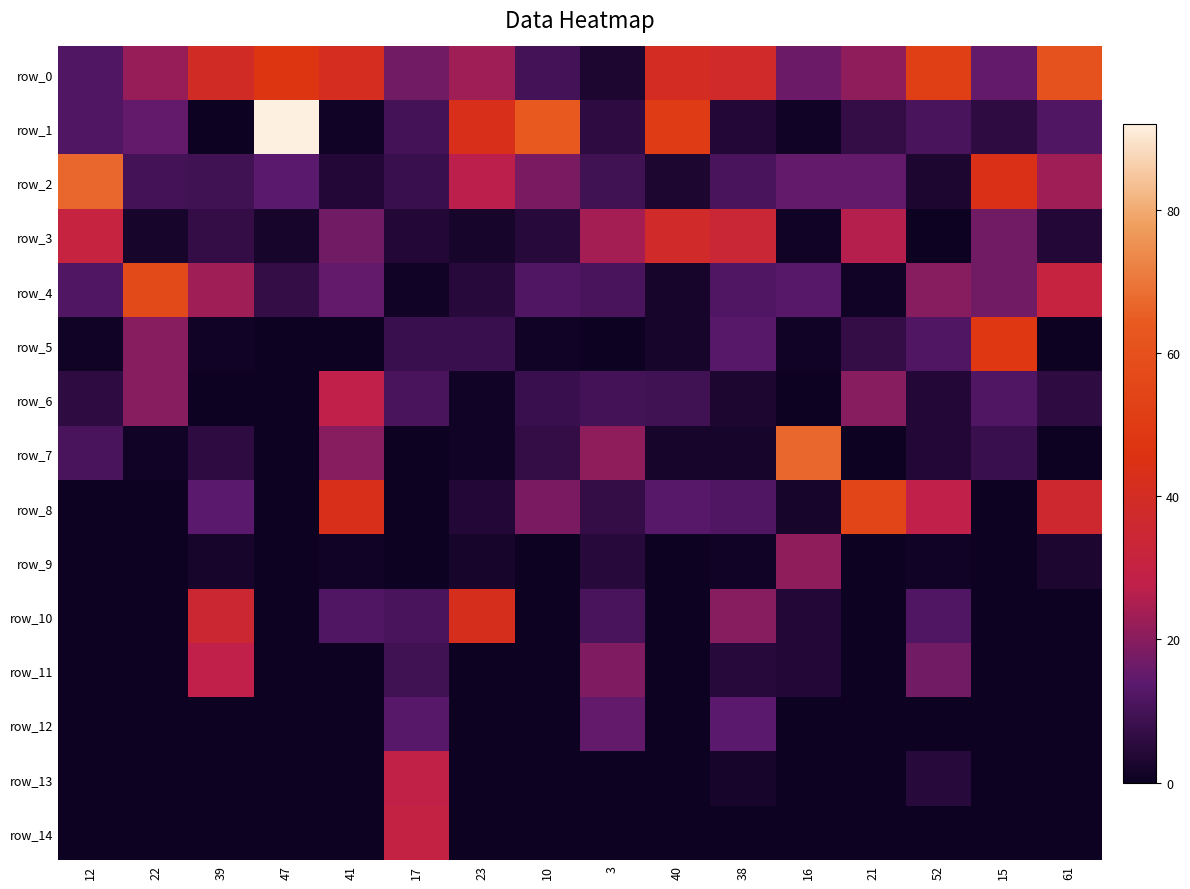

Where does the row_4 series first go above 12?

22